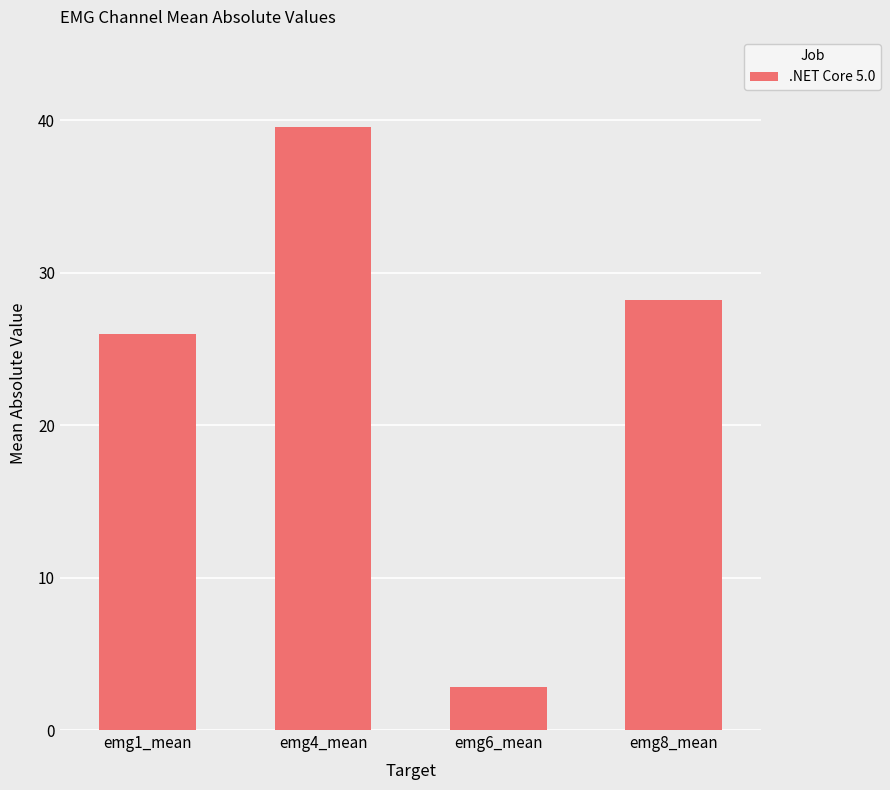

What is the label of the 2nd bar from the left?

emg4_mean